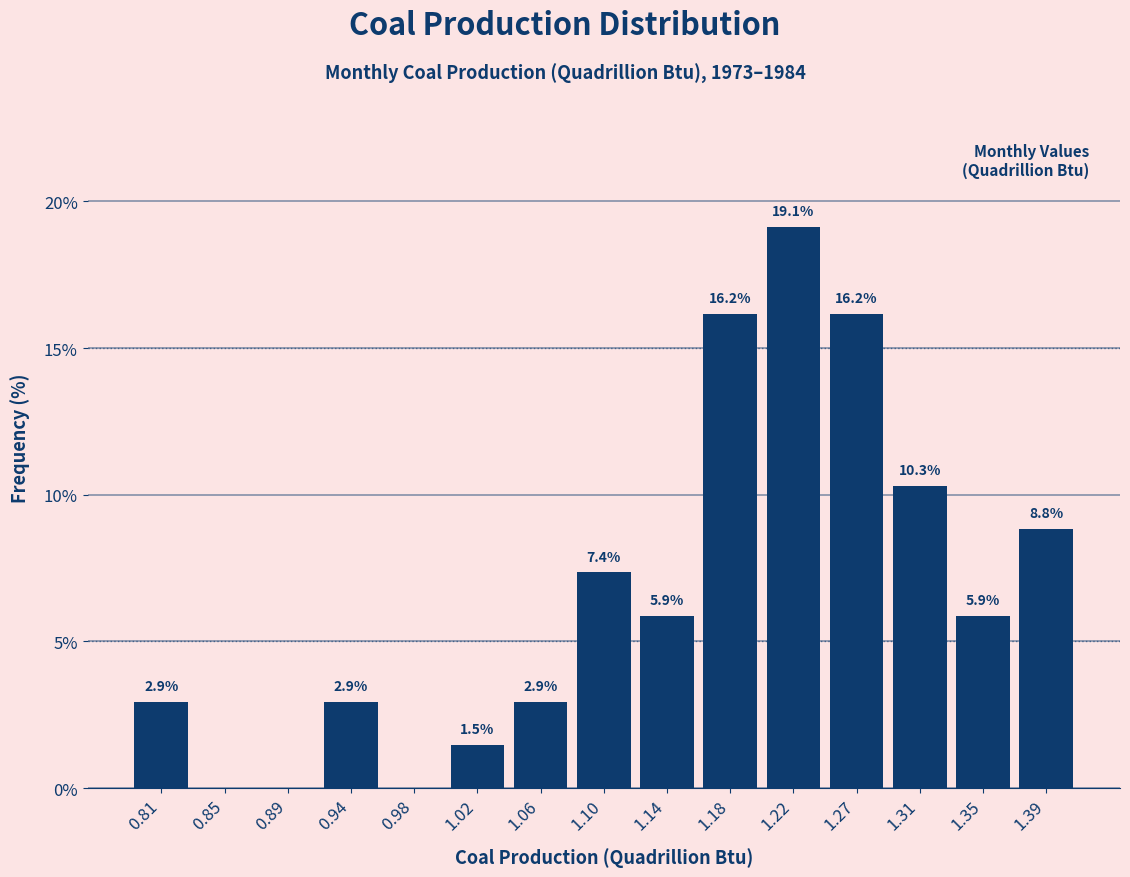

Over which range of the x-axis is the bar tallest?

1.205 to 1.245